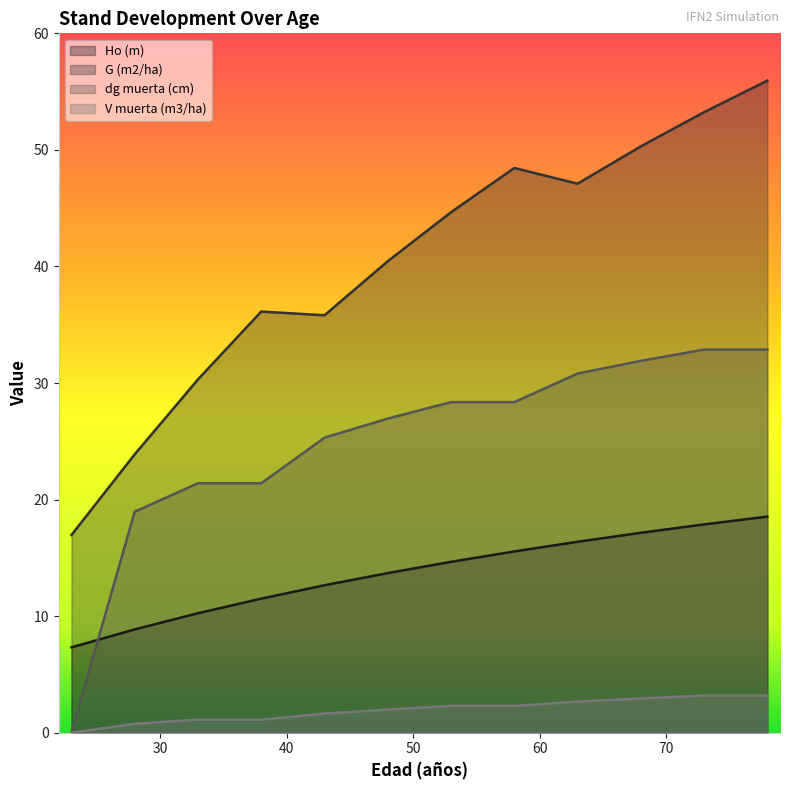

How many data points does each series have?

12